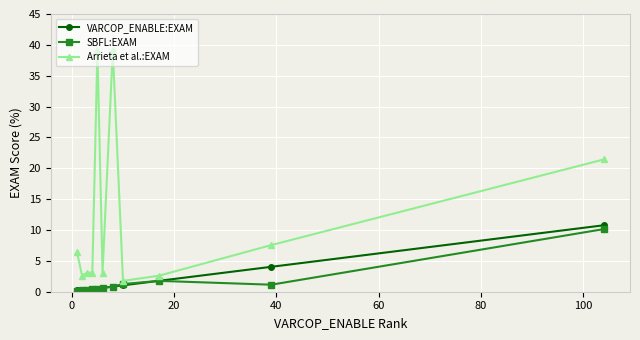

Which series has the largest range (max minus min)?

Arrieta et al.:EXAM